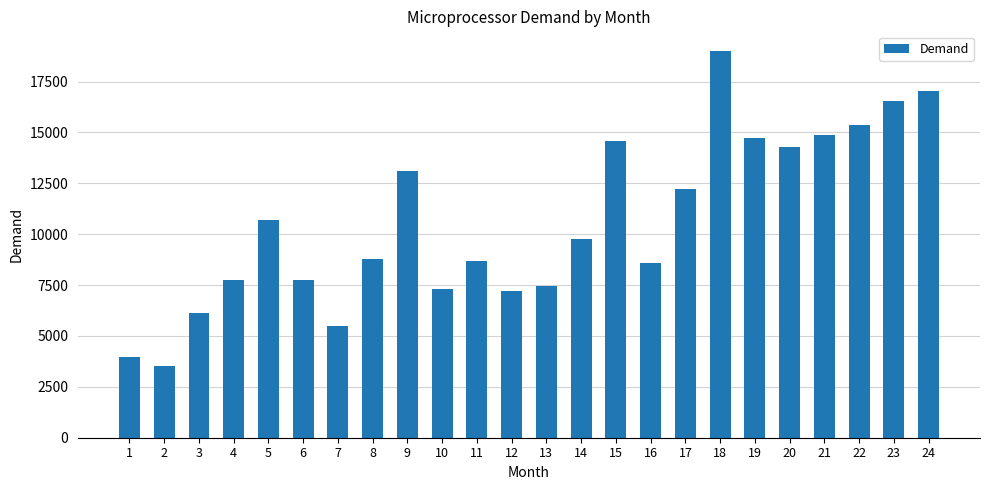

What is the greatest value displayed?

19020